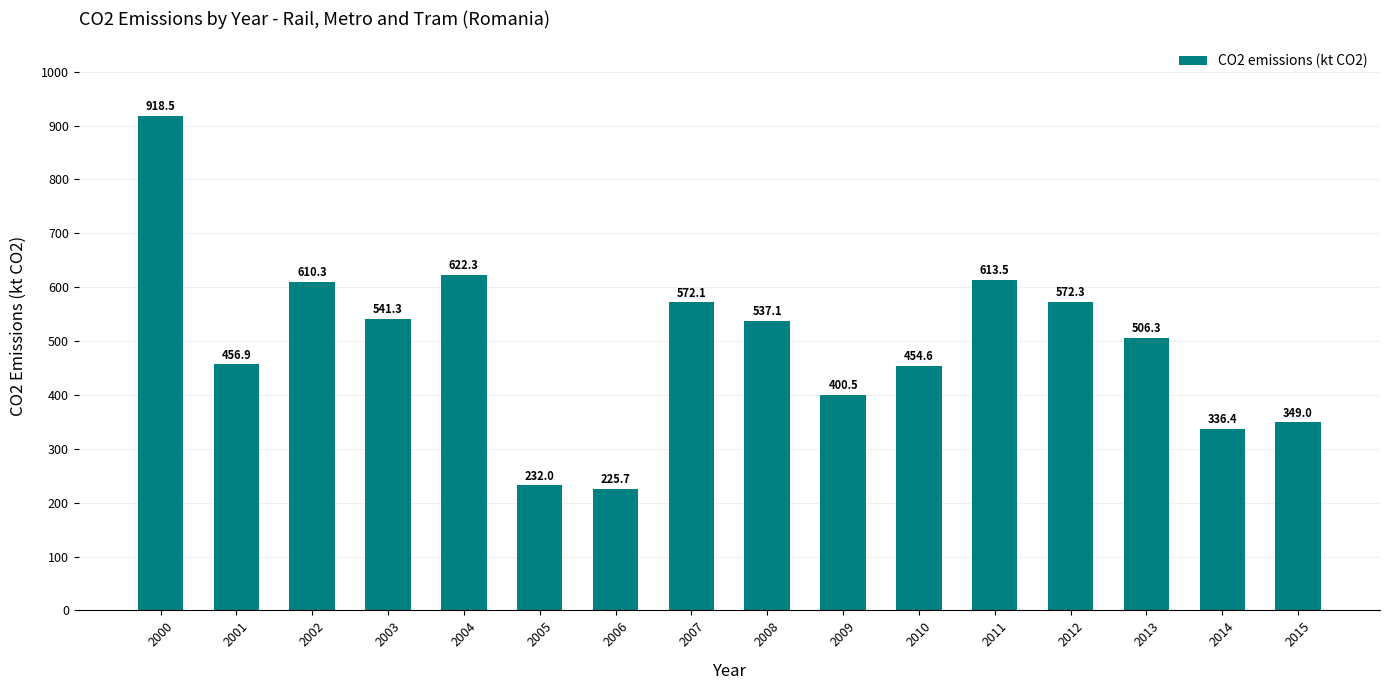

Where does the data first go above 537?

2000